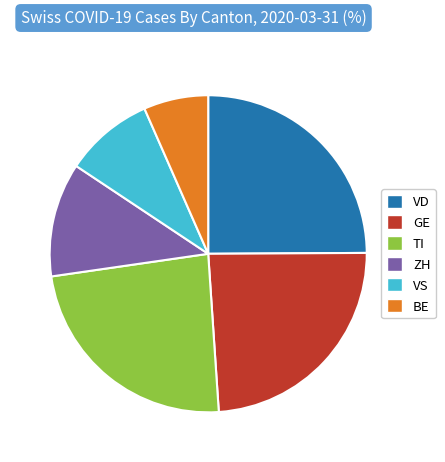

Which category has the biggest portion of the pie?

VD